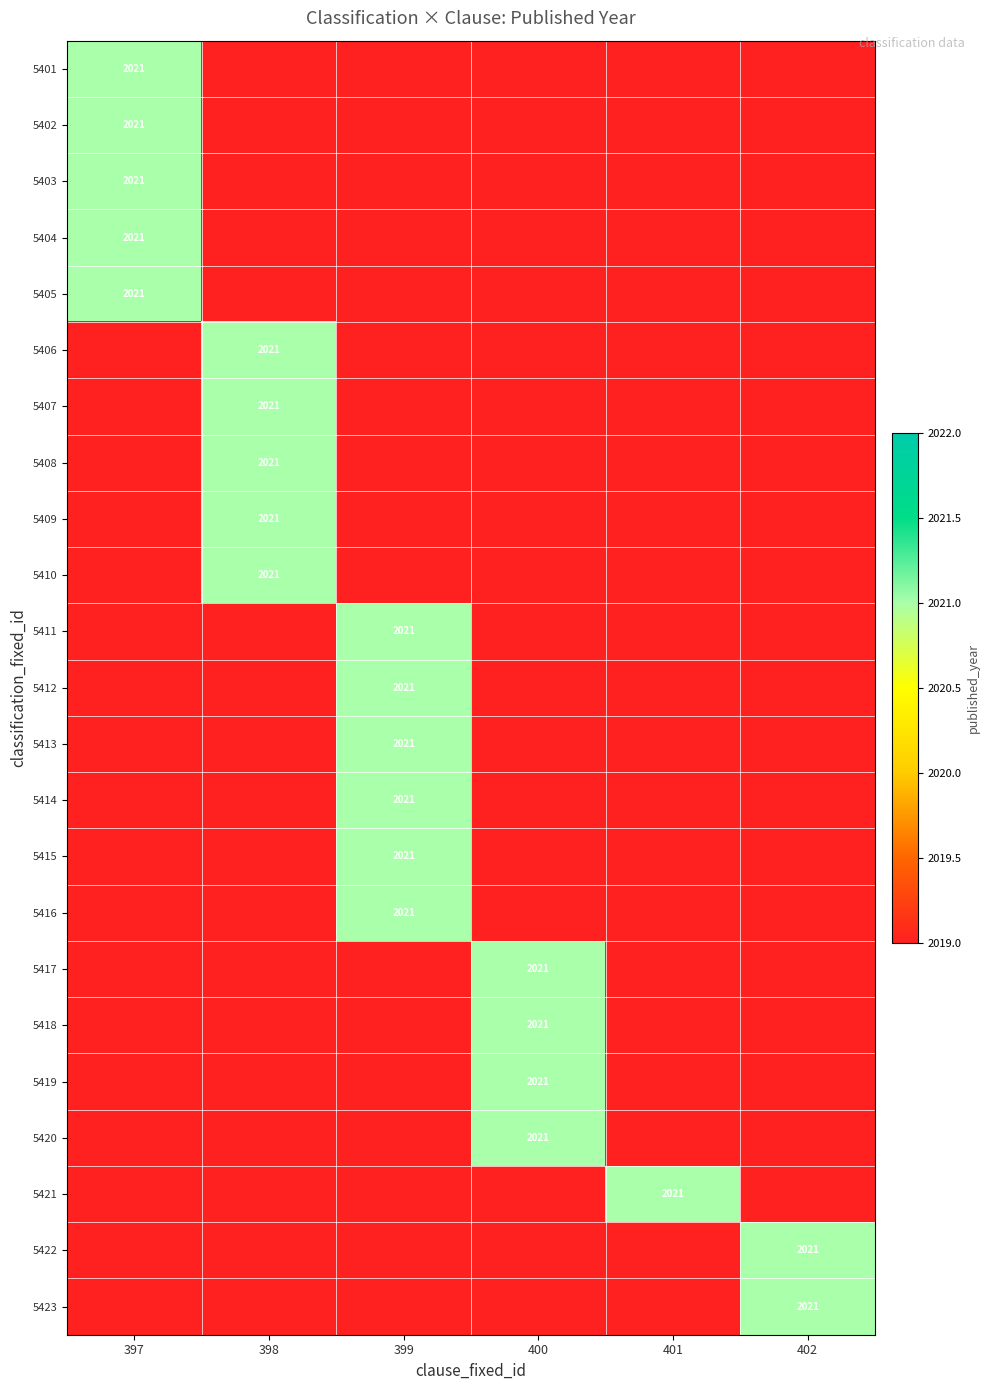

Reading left to right, list all the values displayed in this chart.

5401: 2021	0	0	0	0	0
5402: 2021	0	0	0	0	0
5403: 2021	0	0	0	0	0
5404: 2021	0	0	0	0	0
5405: 2021	0	0	0	0	0
5406: 0	2021	0	0	0	0
5407: 0	2021	0	0	0	0
5408: 0	2021	0	0	0	0
5409: 0	2021	0	0	0	0
5410: 0	2021	0	0	0	0
5411: 0	0	2021	0	0	0
5412: 0	0	2021	0	0	0
5413: 0	0	2021	0	0	0
5414: 0	0	2021	0	0	0
5415: 0	0	2021	0	0	0
5416: 0	0	2021	0	0	0
5417: 0	0	0	2021	0	0
5418: 0	0	0	2021	0	0
5419: 0	0	0	2021	0	0
5420: 0	0	0	2021	0	0
5421: 0	0	0	0	2021	0
5422: 0	0	0	0	0	2021
5423: 0	0	0	0	0	2021